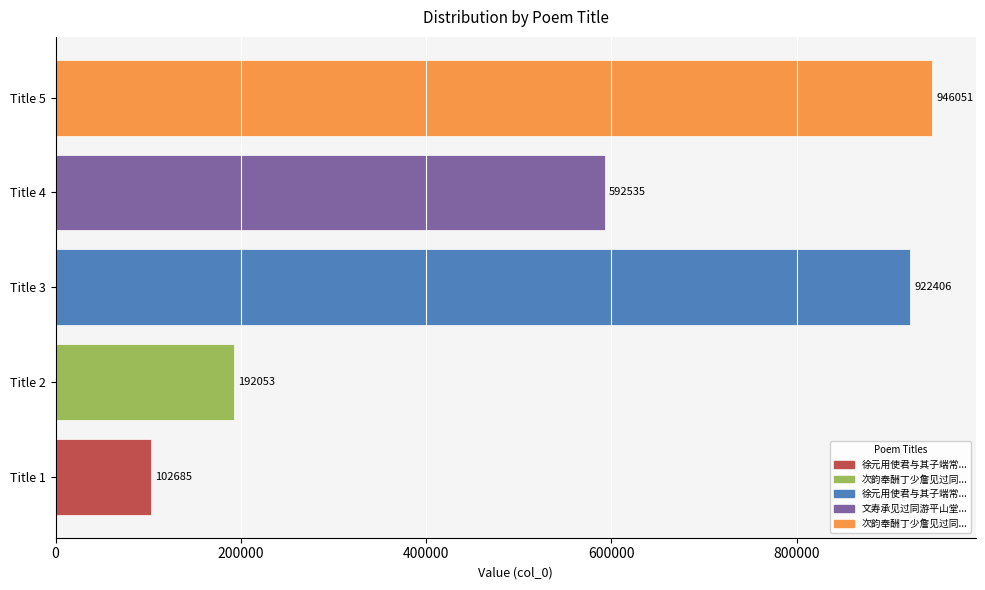

Are the bars horizontal?

Yes